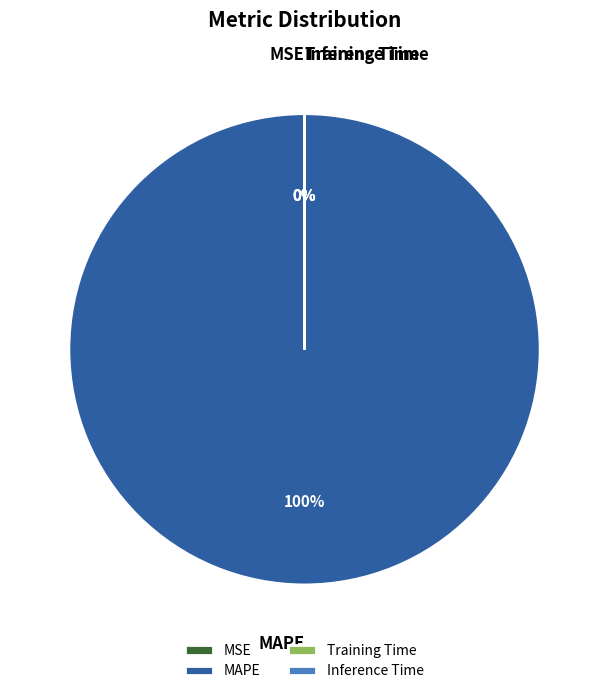

Between Inference Time and Training Time, which is larger?

Training Time